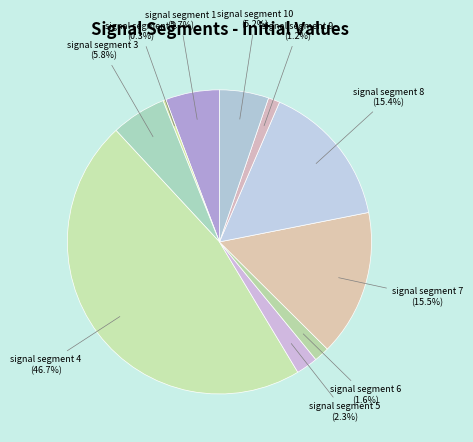

To the nearest percent, what is the average slice percentage?

10%